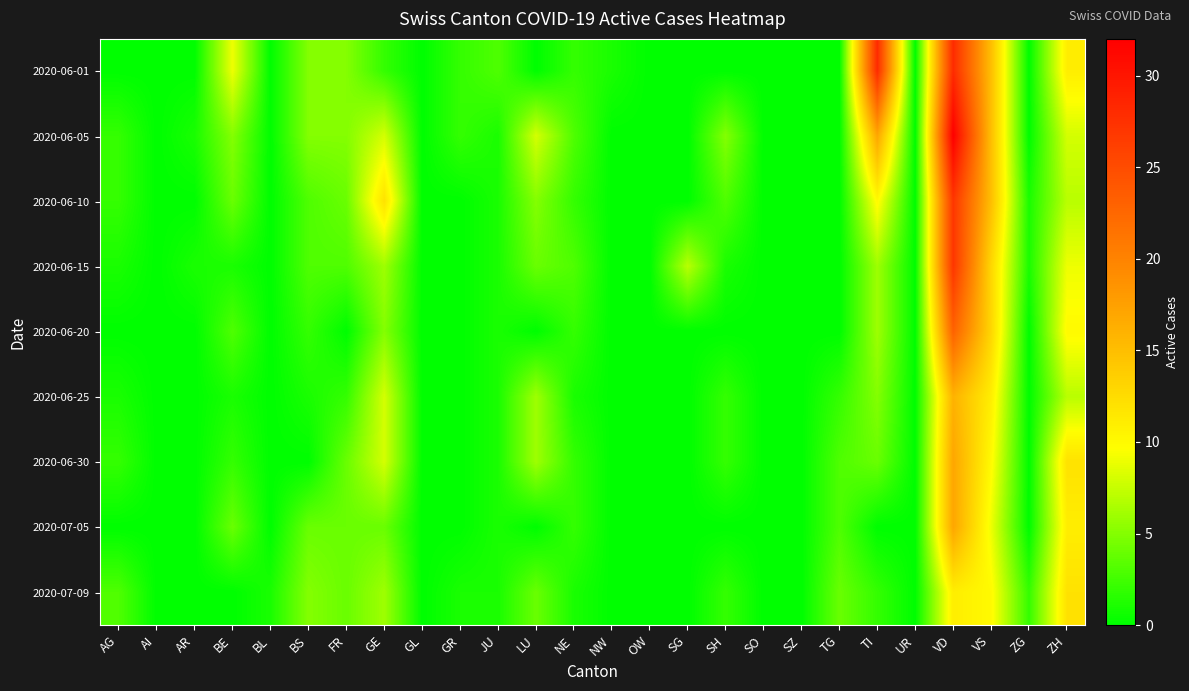

What is the spread (max minus min) of values at NW?

1